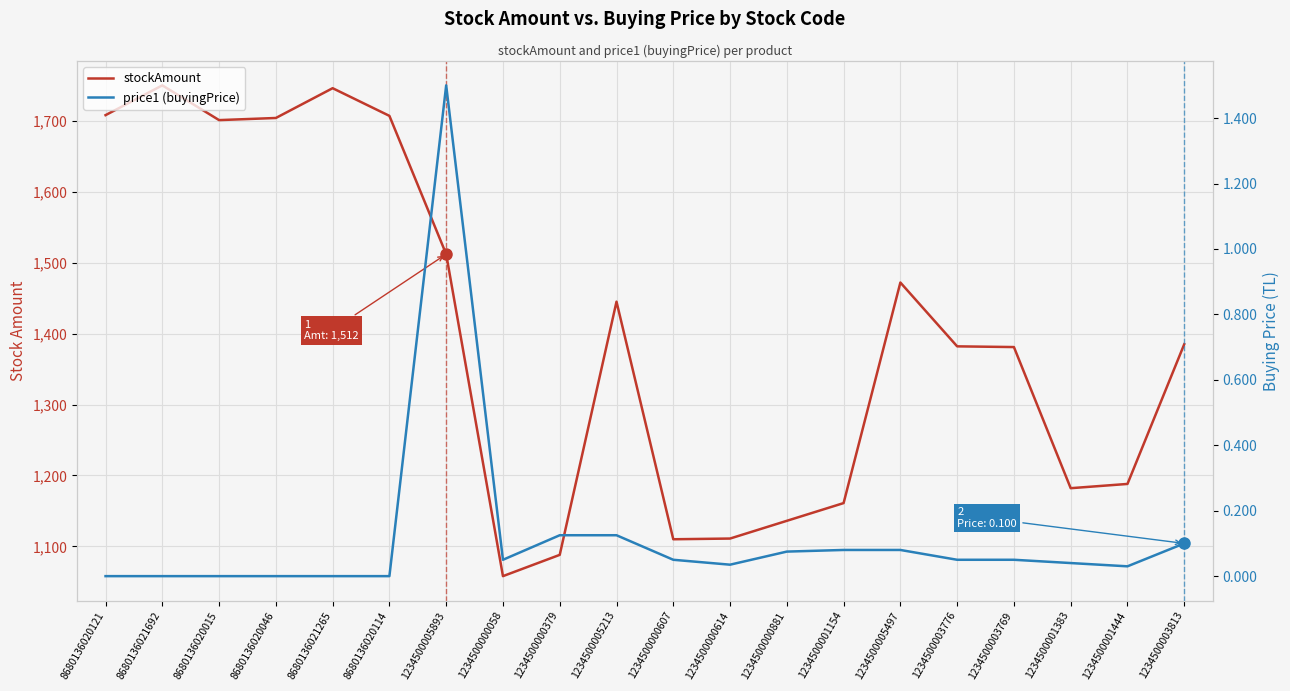

Reading right to left, transcribe all the data shown in this chart.

stockAmount: 1234500003813=1385.0	1234500001444=1188.0	1234500001383=1182.0	1234500003769=1381.0	1234500003776=1382.0	1234500005497=1472.0	1234500001154=1161.0	1234500000881=1136.0	1234500000614=1111.0	1234500000607=1110.0	1234500005213=1445.0	1234500000379=1088.0	1234500000058=1058.0	1234500005893=1512.0	8680136020114=1707.0	8680136021265=1746.0	8680136020046=1704.0	8680136020015=1701.0	8680136021692=1750.0	8680136020121=1708.0
price1 (buyingPrice): 1234500003813=0.1	1234500001444=0.0	1234500001383=0.0	1234500003769=0.1	1234500003776=0.1	1234500005497=0.1	1234500001154=0.1	1234500000881=0.1	1234500000614=0.0	1234500000607=0.1	1234500005213=0.1	1234500000379=0.1	1234500000058=0.1	1234500005893=1.5	8680136020114=0.0	8680136021265=0.0	8680136020046=0.0	8680136020015=0.0	8680136021692=0.0	8680136020121=0.0